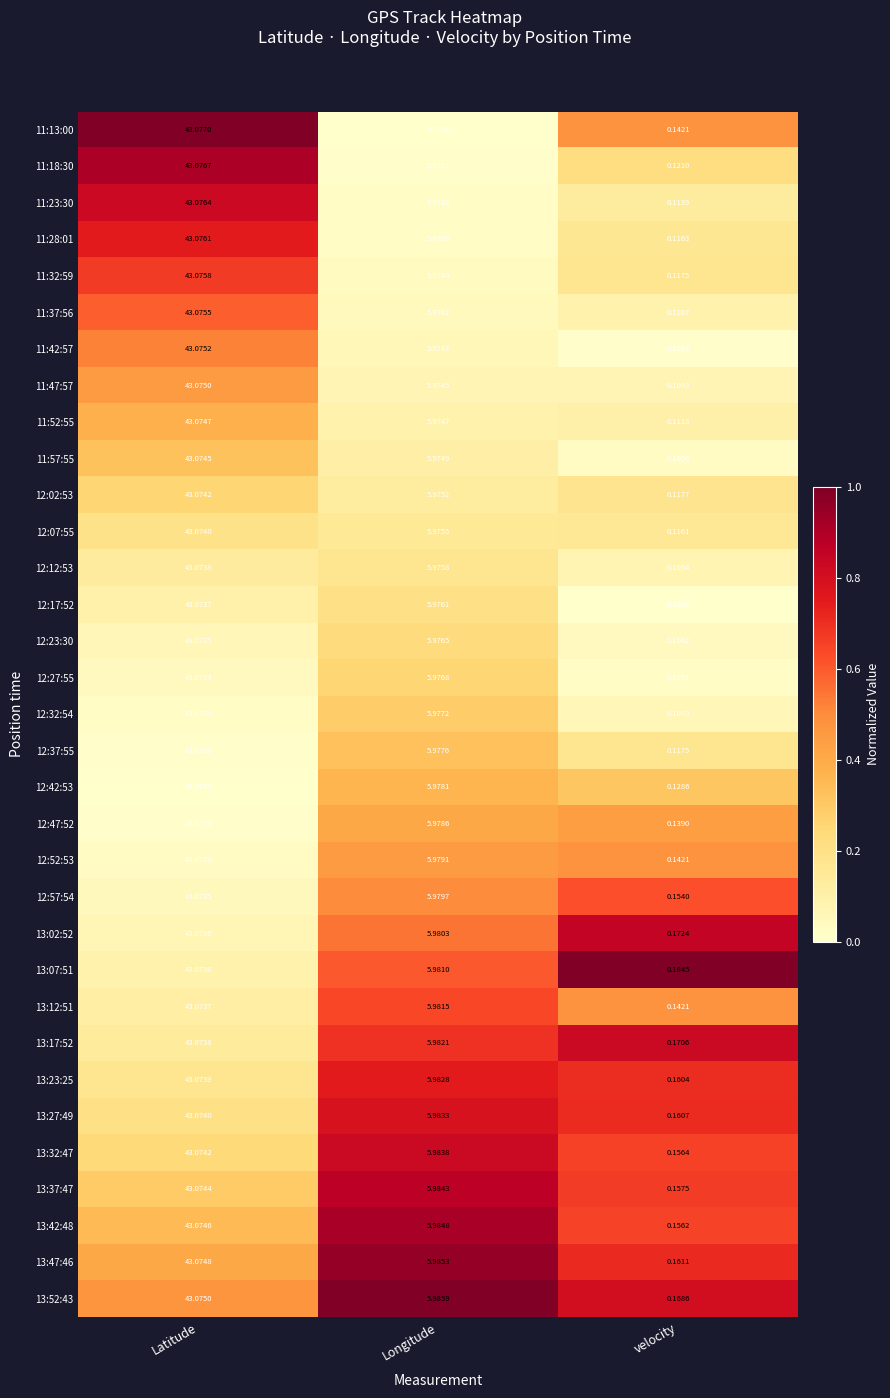

Is the value of 12:02:53 at Latitude greater than the value of 11:32:59 at Latitude?

No